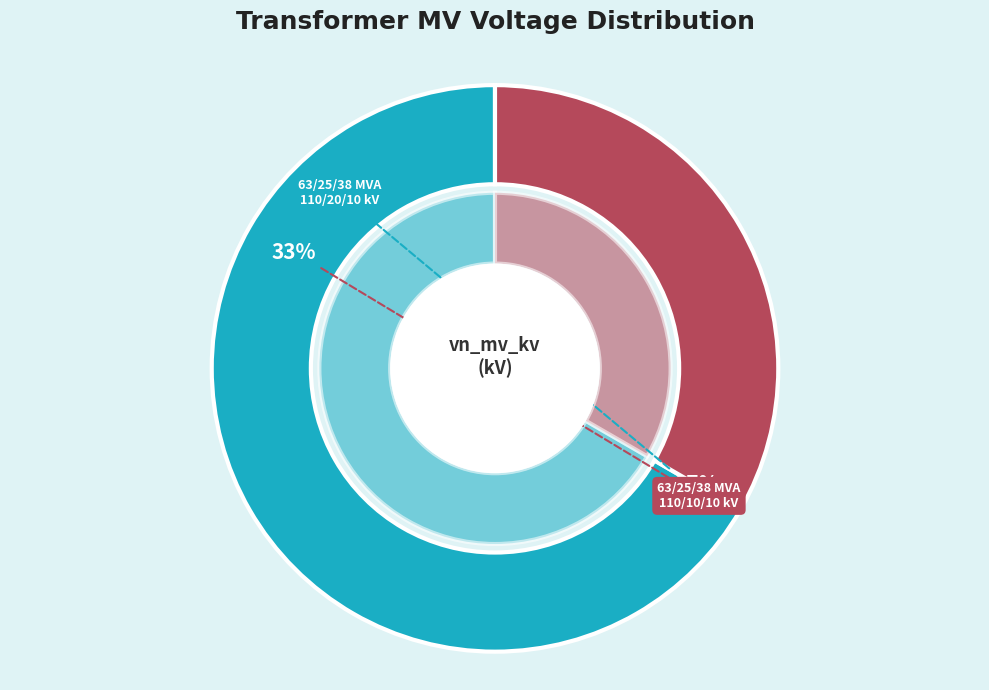

Do 63/25/38 MVA 110/20/10 kV and 63/25/38 MVA 110/10/10 kV together represent more than half of the pie?

Yes